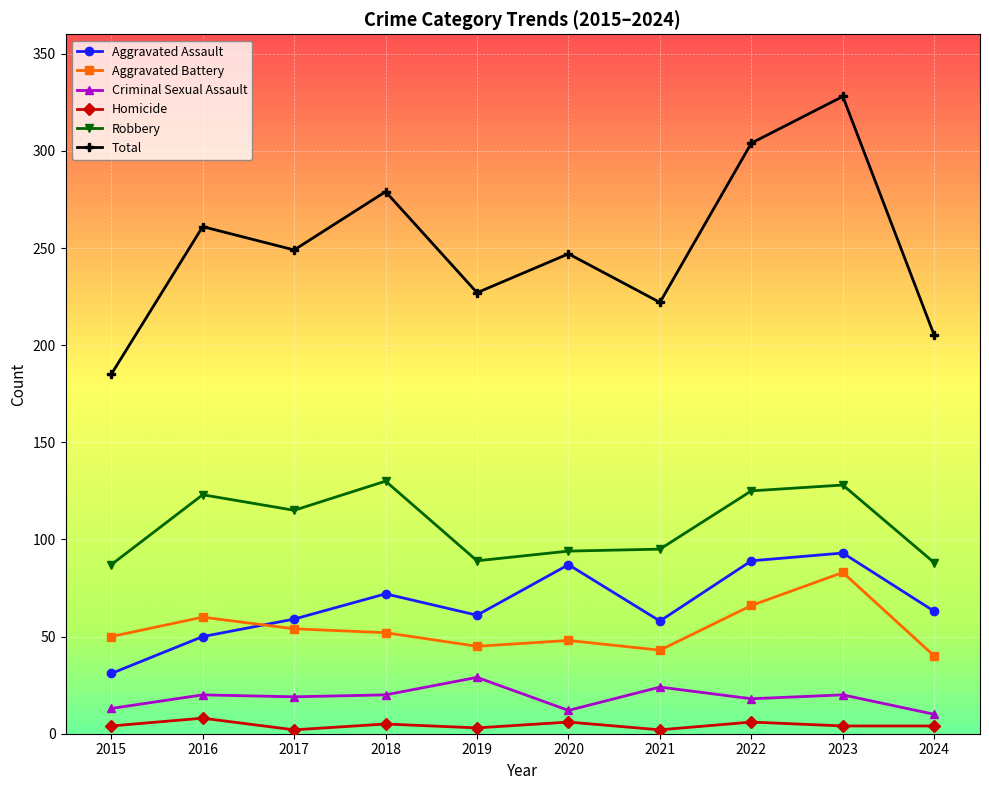

At how many categories does at least one series exceed 165?

10